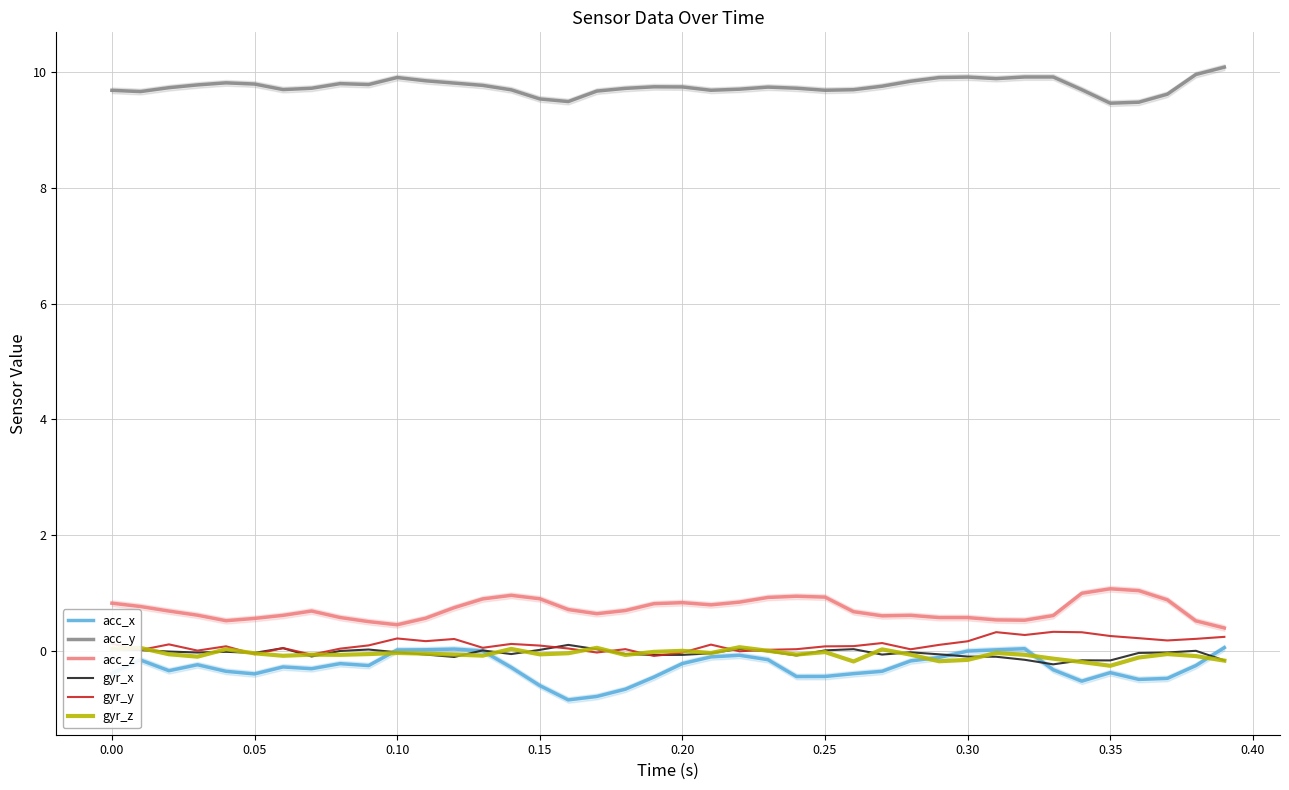

How many lines are shown in the chart?

6